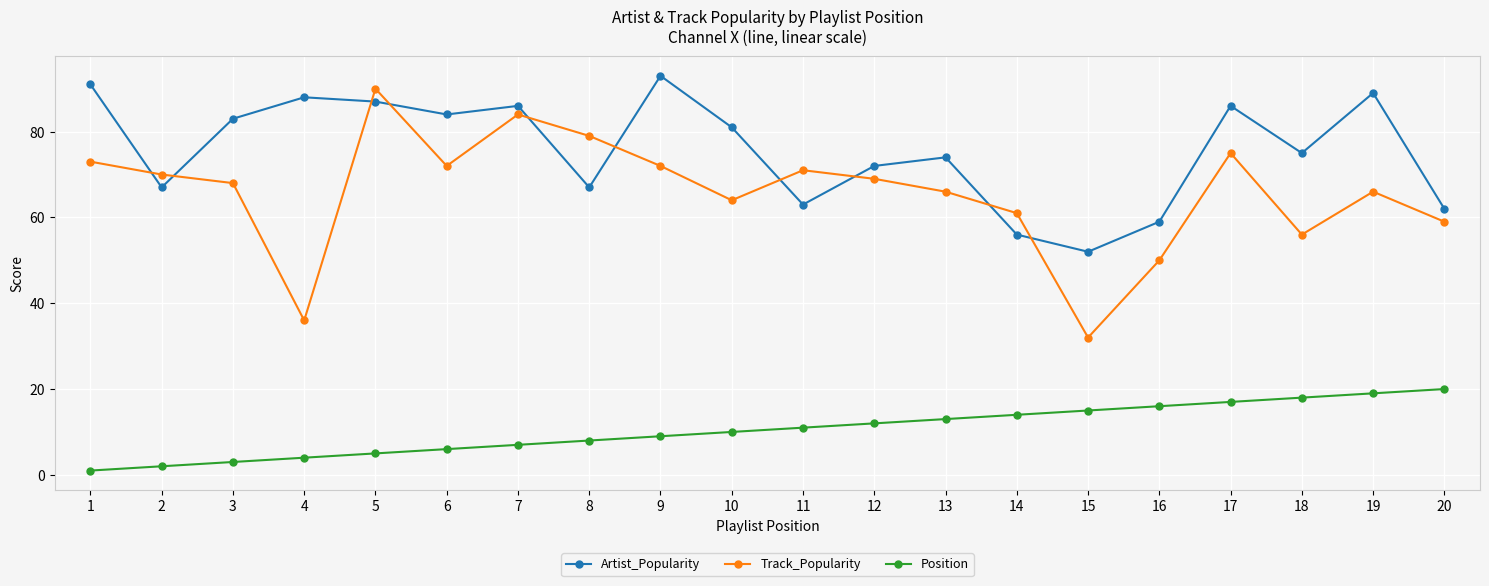

Count the number of categories in the chart.

20